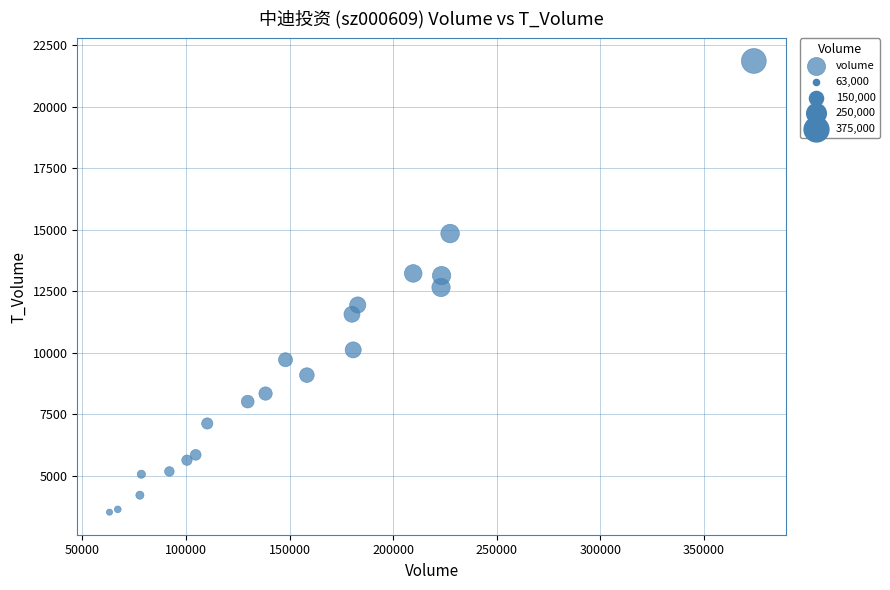

What is the range of X values (max minus min)?

311097